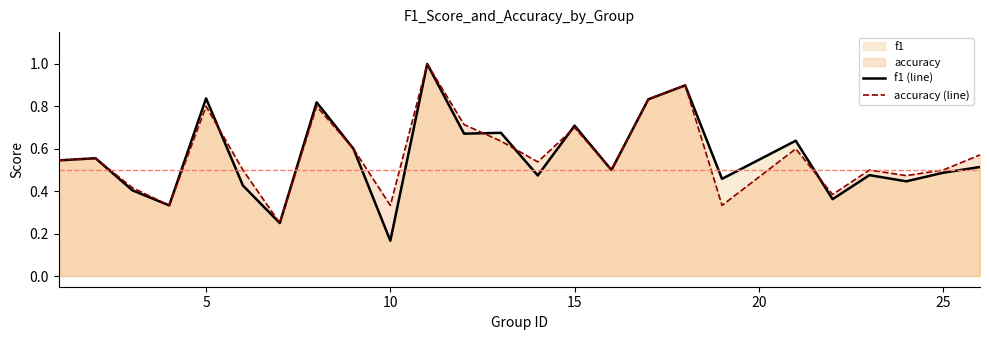

Which series has the widest spread of values?

f1 (line)